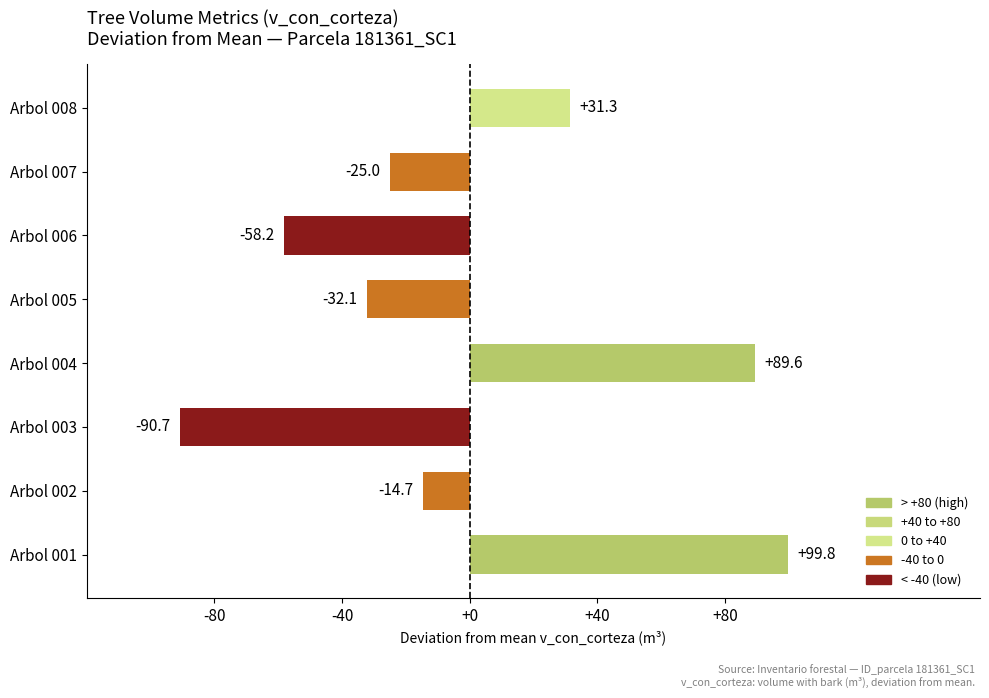

What is the smallest value displayed?

-90.7